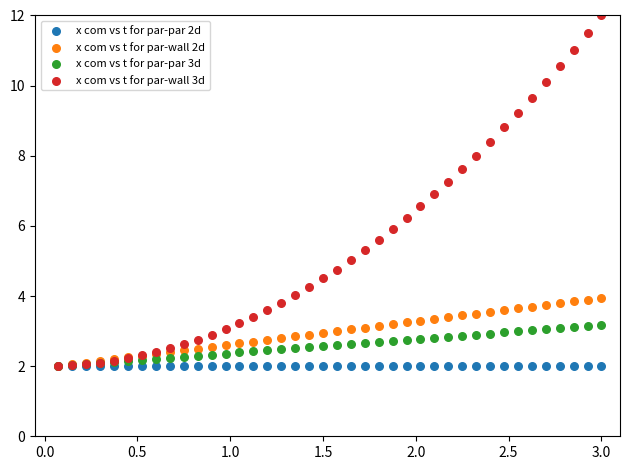

What are all the series names shown in the legend?

x com vs t for par-par 2d, x com vs t for par-wall 2d, x com vs t for par-par 3d, x com vs t for par-wall 3d